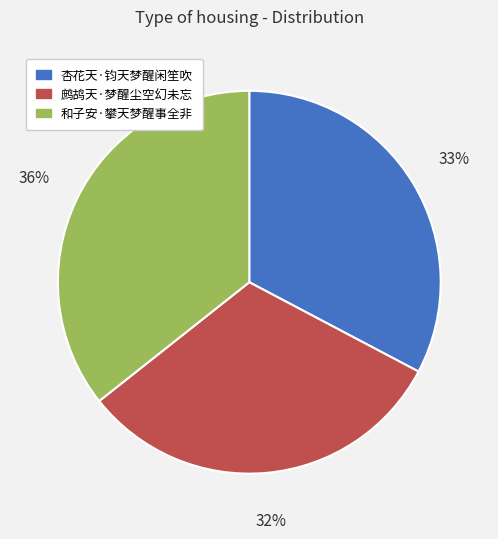

How many segments does this pie chart have?

3